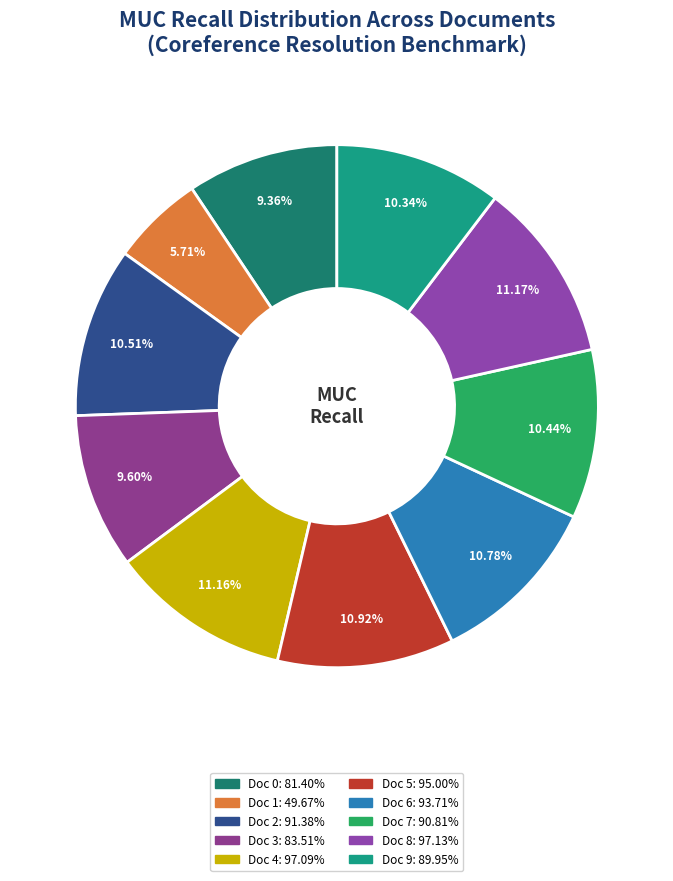

Is it true that Doc 9 is 10% of the pie?

True